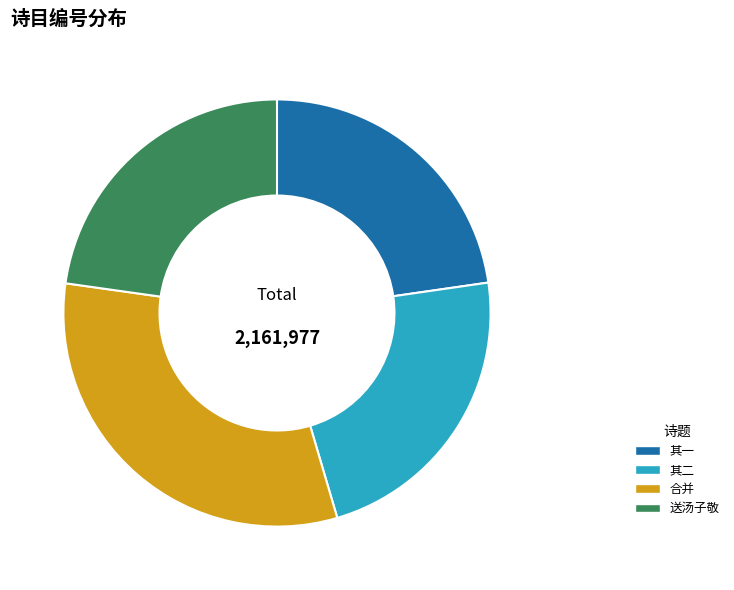

Is there a majority slice in this chart?

No